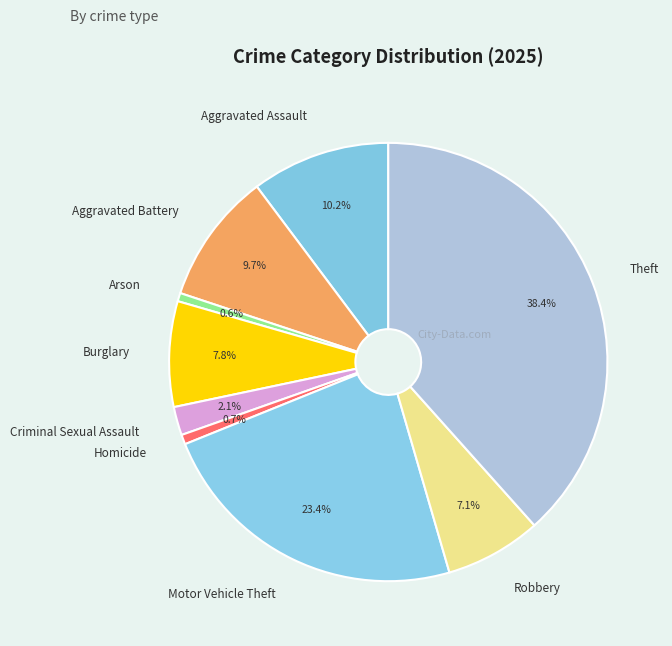

Which slice is the largest?

Theft